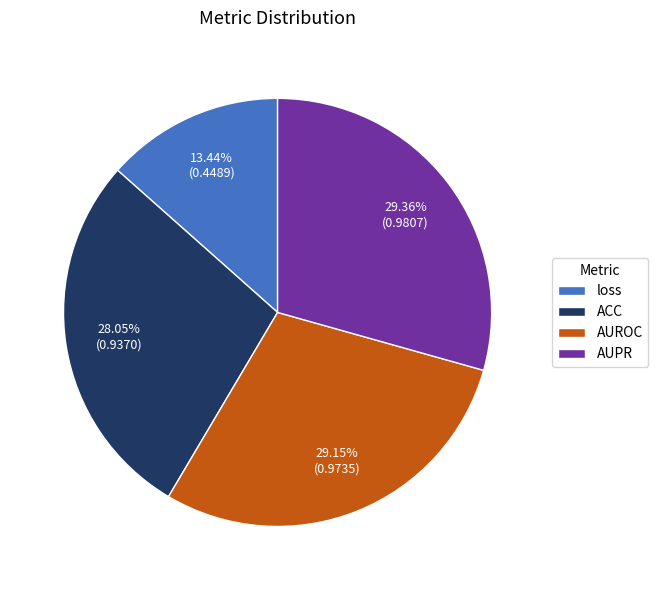

To the nearest percent, what is the average slice percentage?

25%